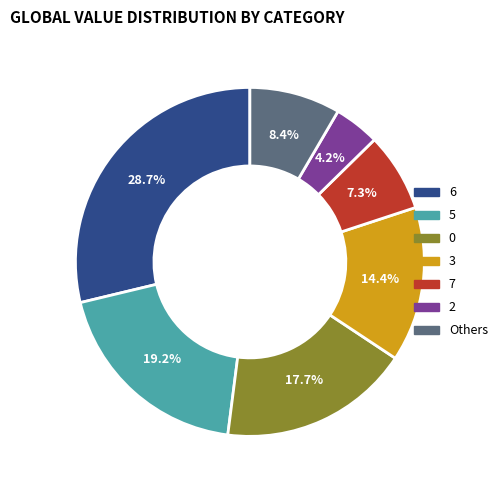

Is there a majority slice in this chart?

No